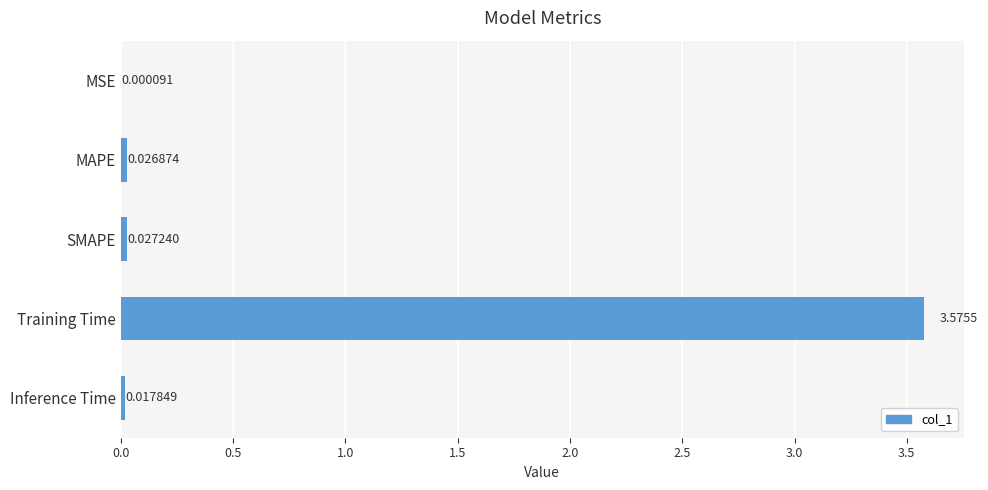

What is the change in value from Training Time to Inference Time?

-3.6